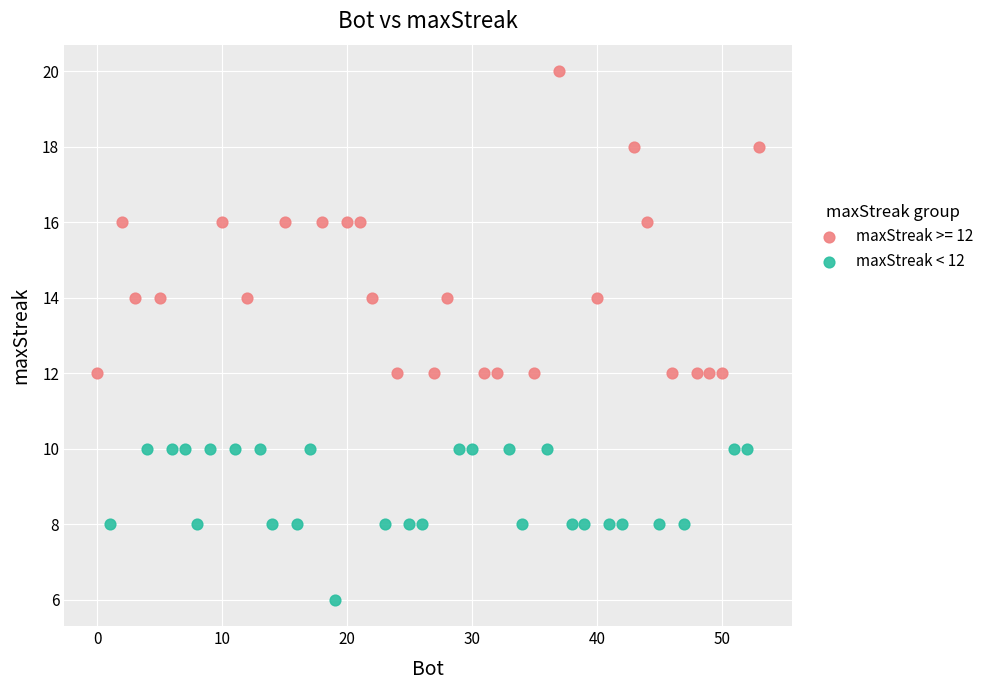

Which series has the widest spread of Y values?

maxStreak >= 12